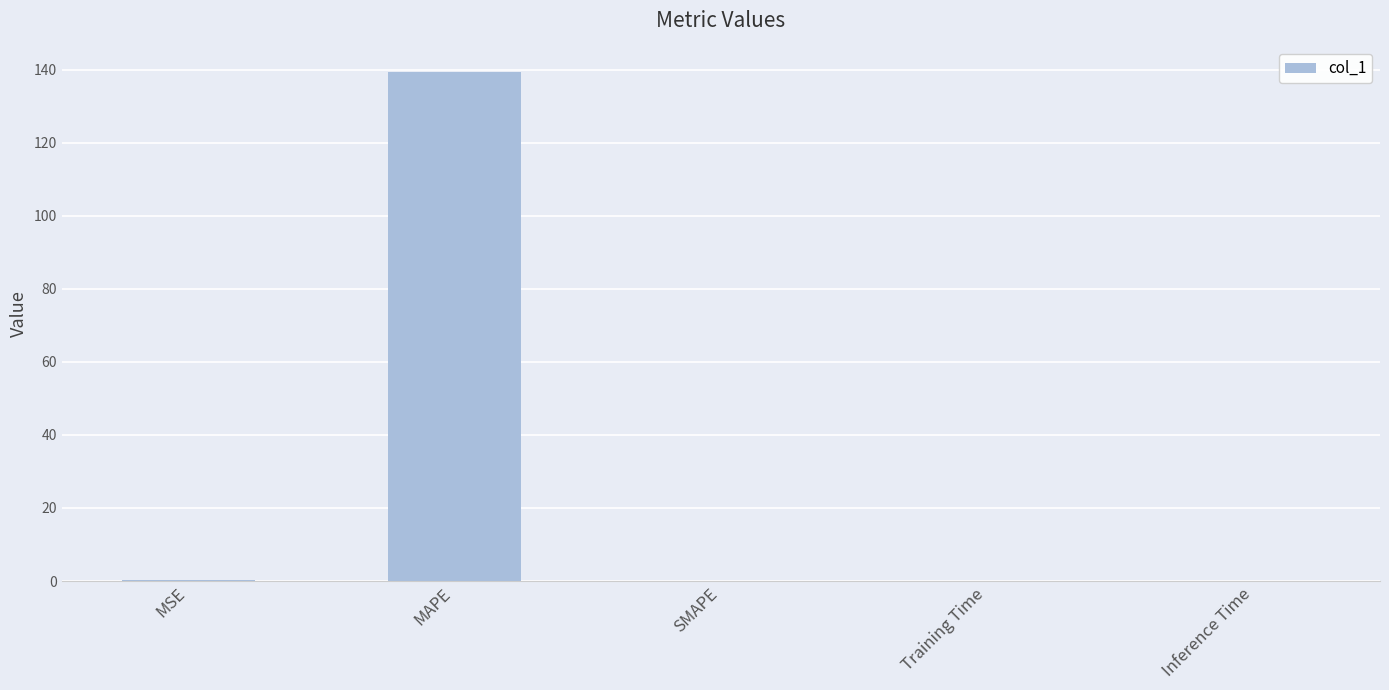

What is the sum of all values?

139.7